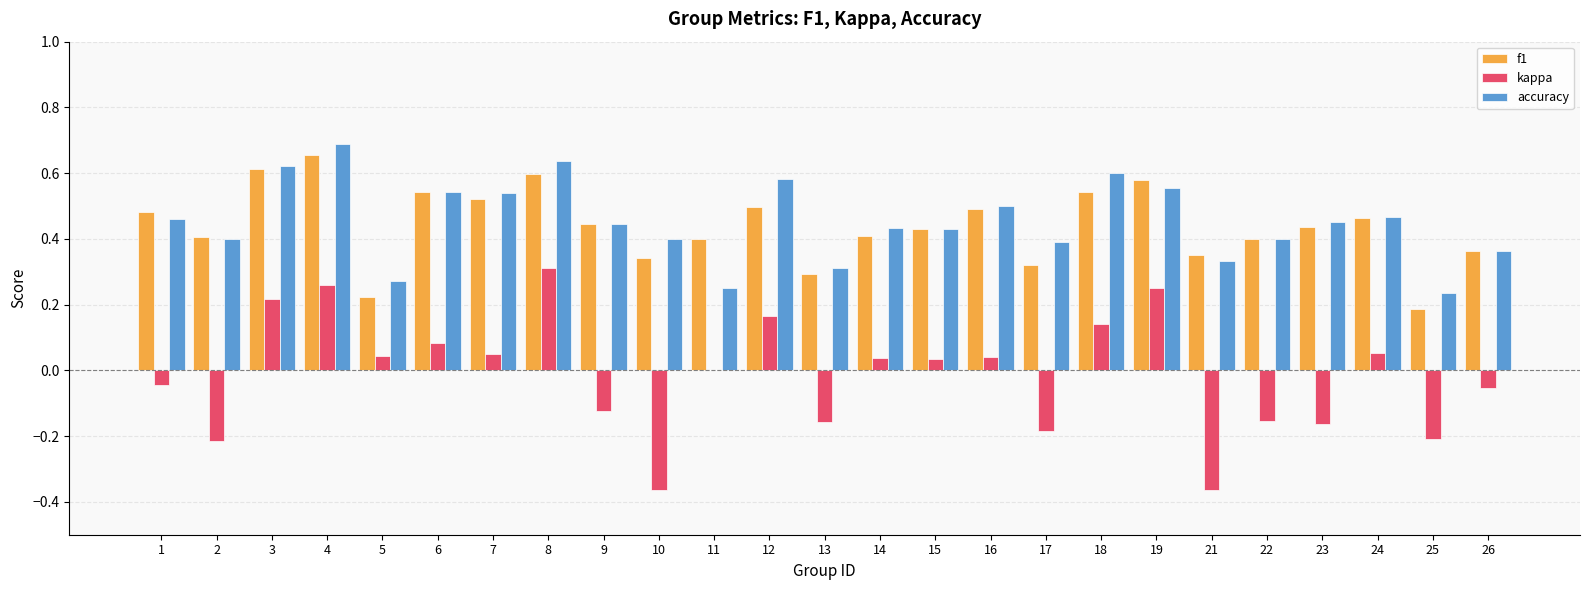

Is the value of kappa at 5 greater than the value of accuracy at 14?

No